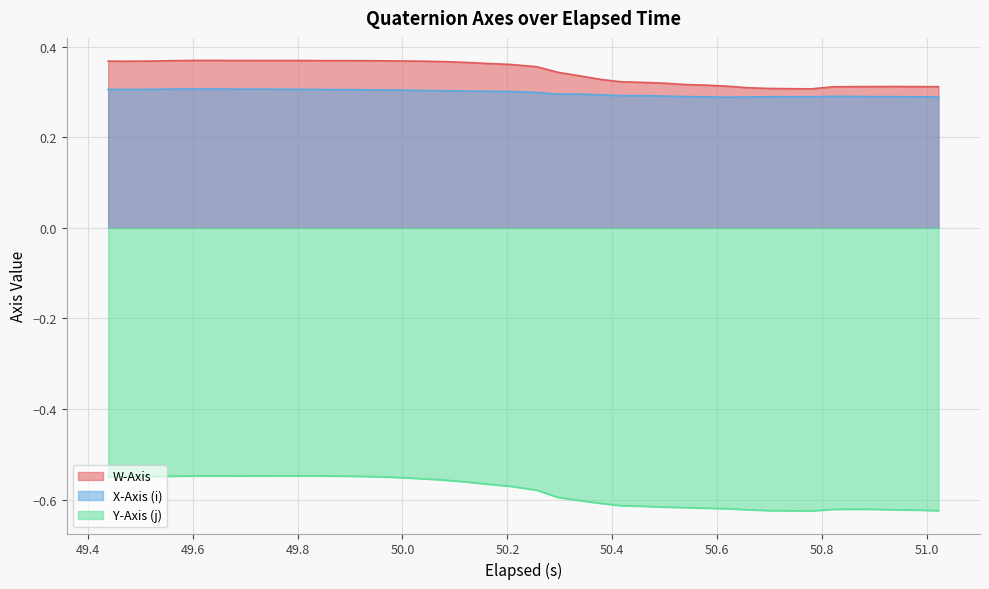

List the series in order of their peak value, highest first.

W-Axis, X-Axis (i), Y-Axis (j)